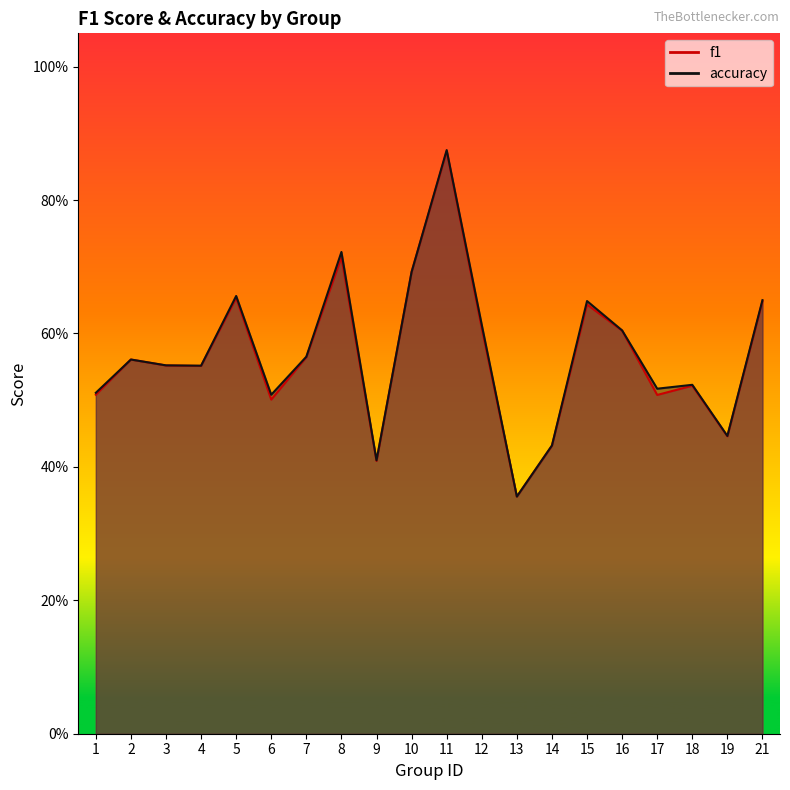

What is the sum of all f1 values?

11.3